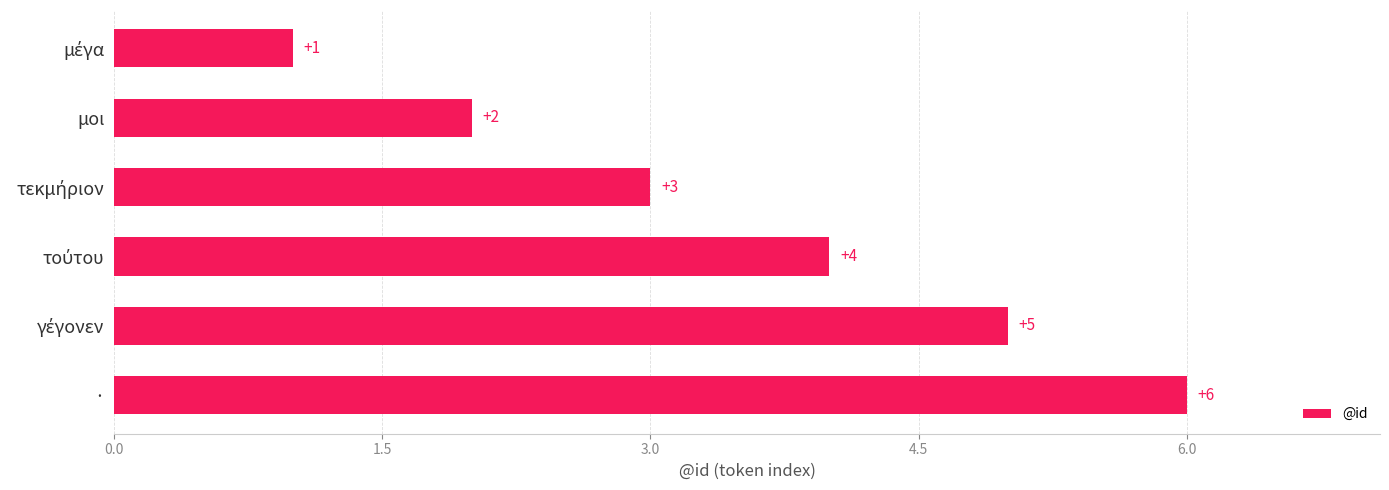

The chart shows a value of 2 at μοι. True or false?

True